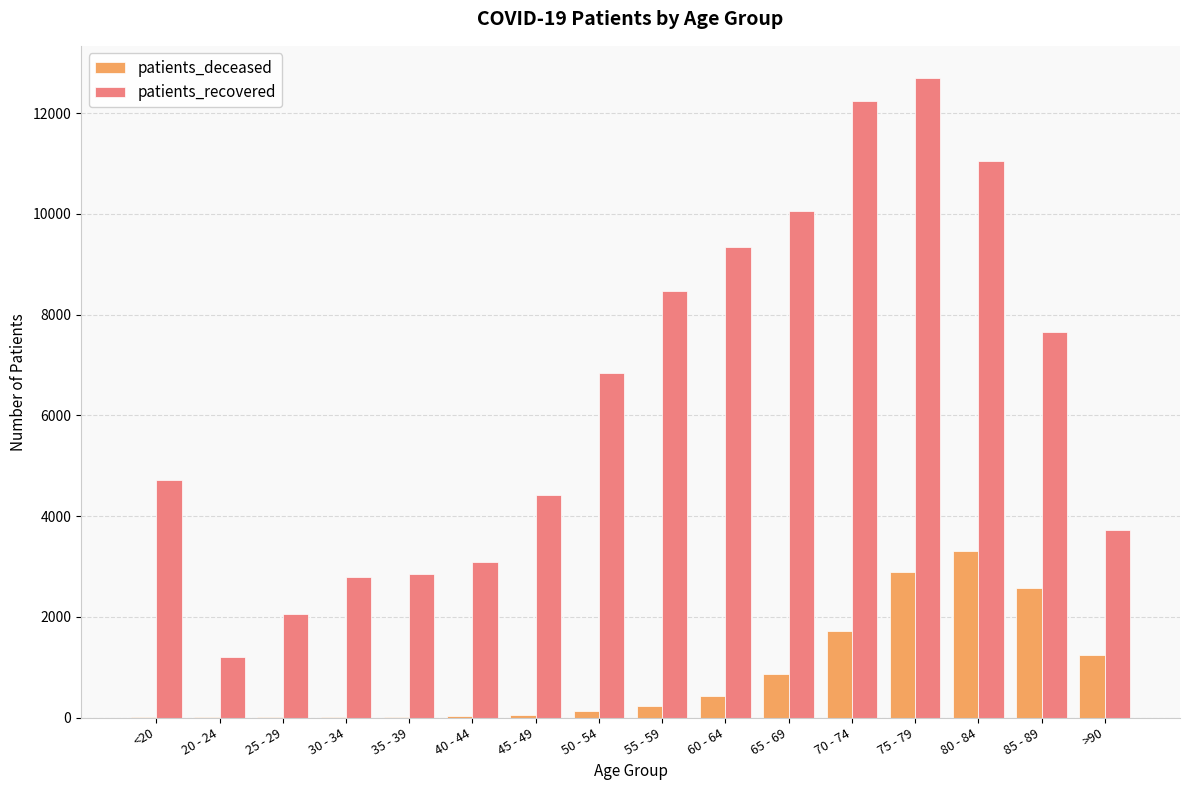

Between 80 - 84 and 85 - 89, which series saw the biggest shift?

patients_recovered